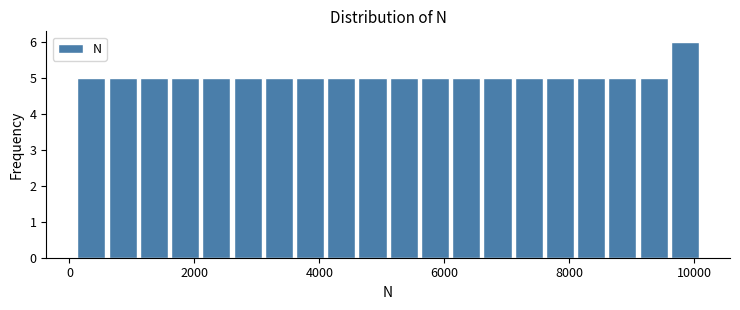

Around what value on the x-axis is the tallest bar? Give the approximate position of its centre, as read against the axis.

9800